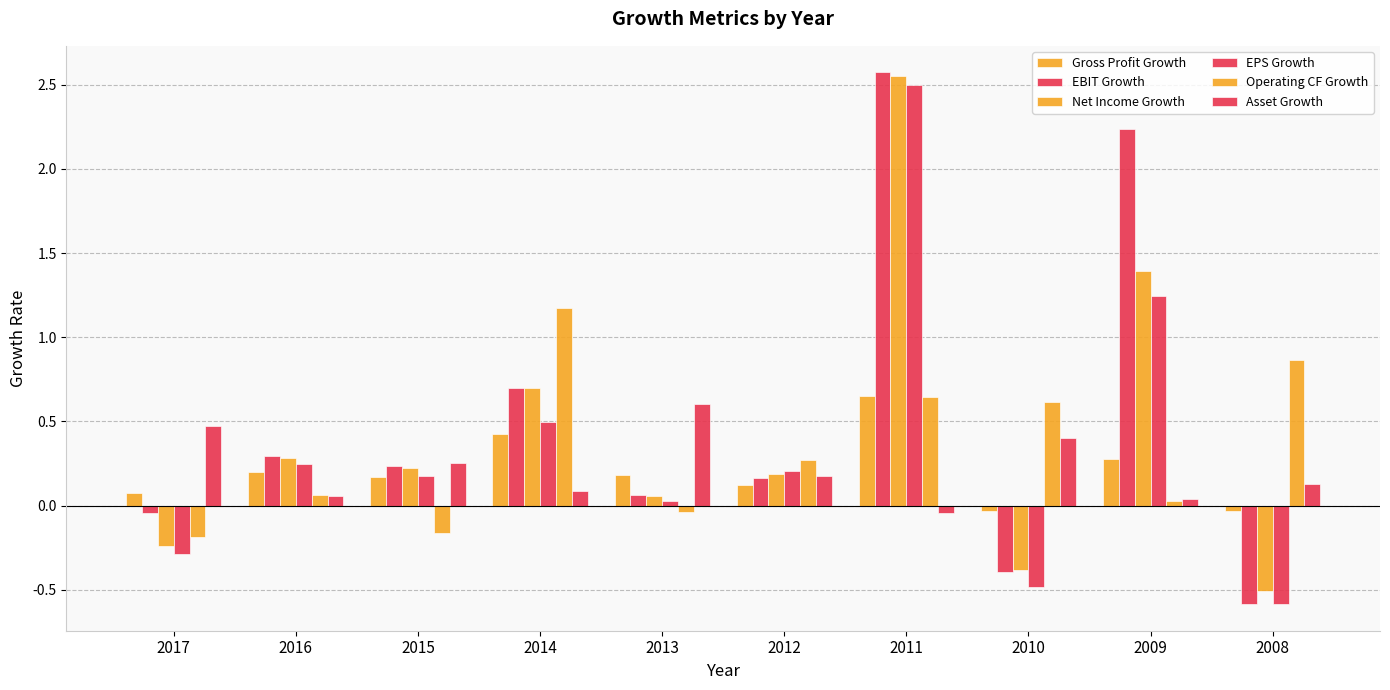

Which series has the largest total across all categories?

EBIT Growth